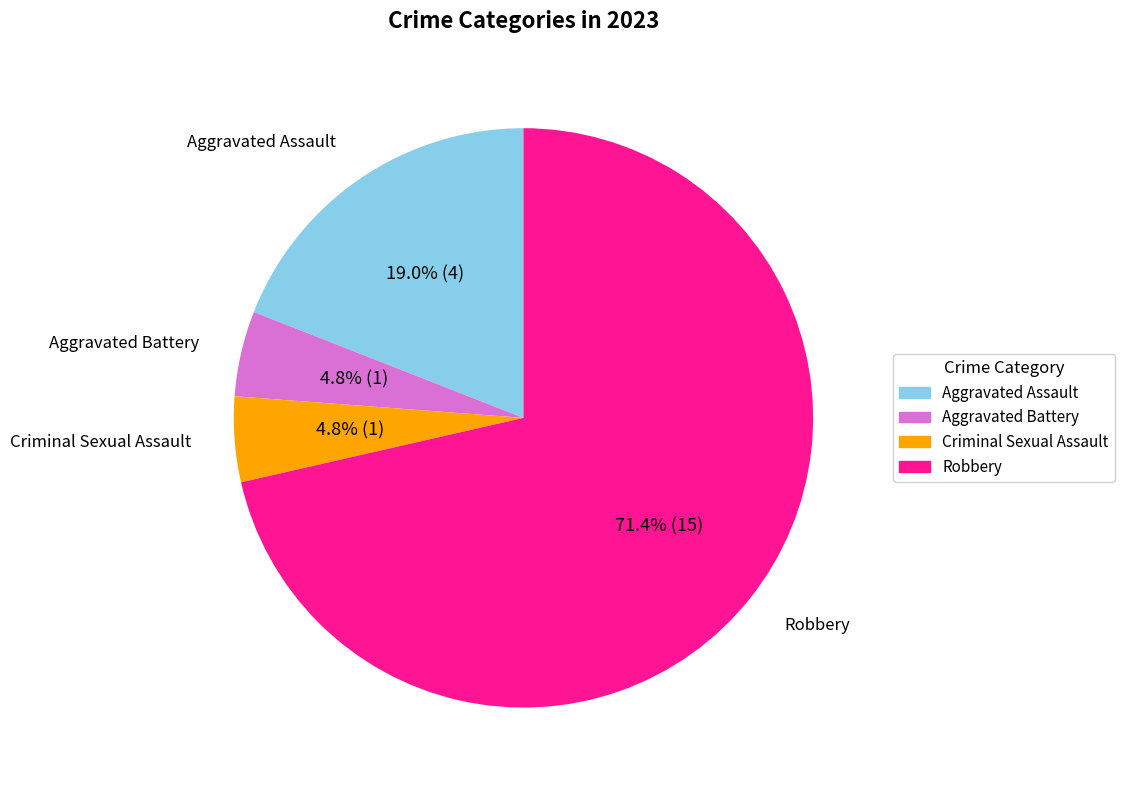

How many slices are in this pie chart?

4